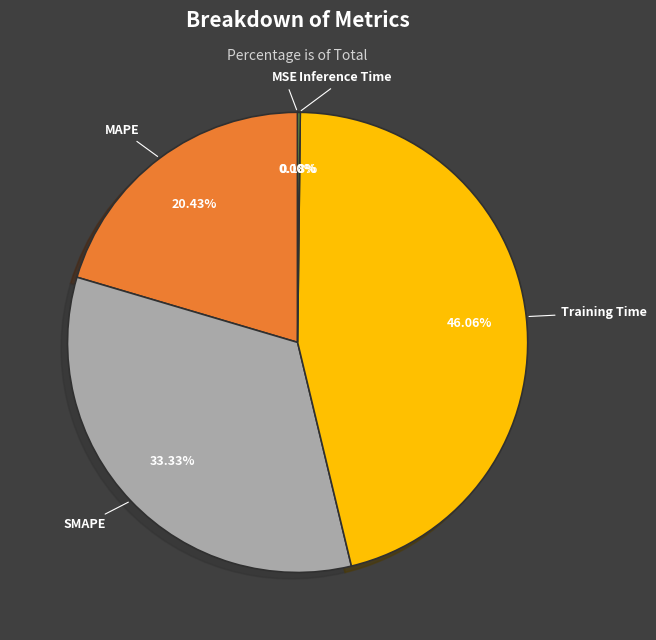

Is it true that MAPE is 20% of the pie?

True